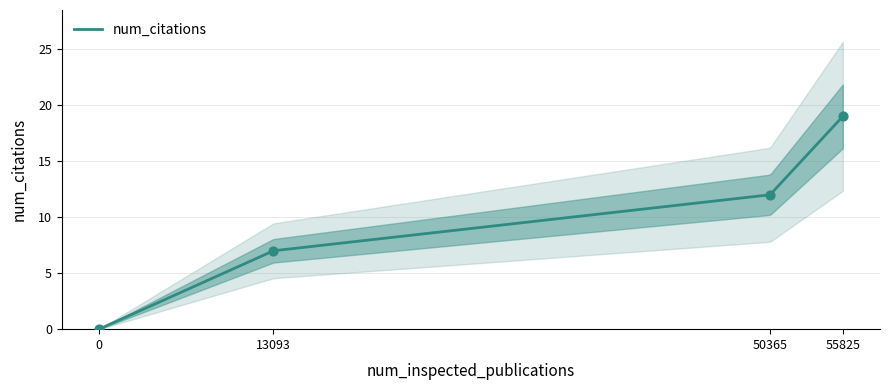

What is the change in value from 0 to 50365?

+12